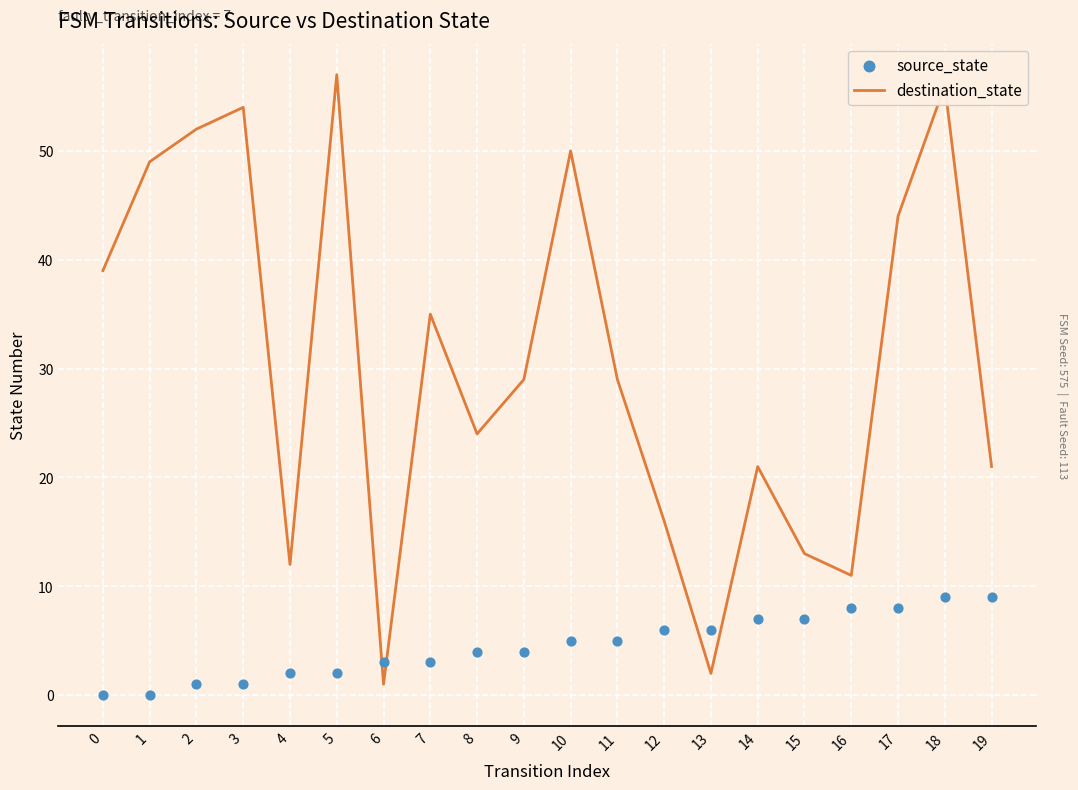

What are all the series names shown in the legend?

destination_state, source_state